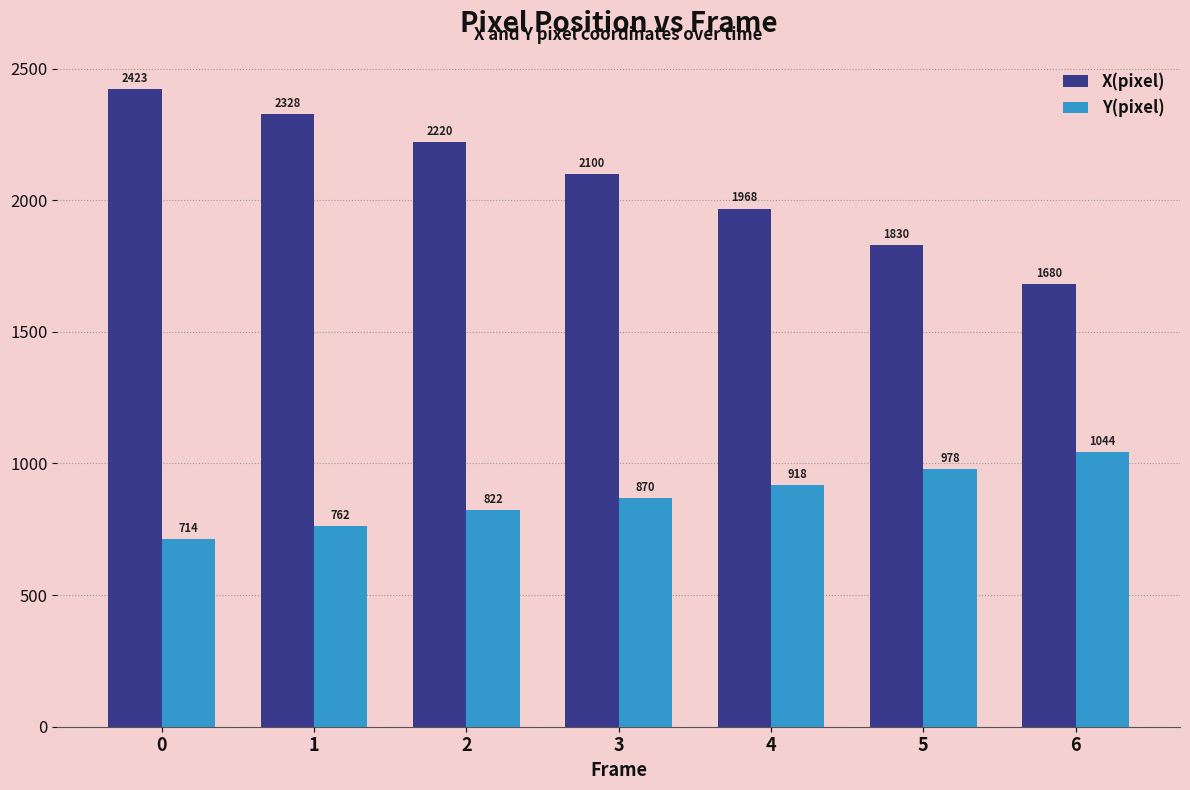

Which series changed the most between 4 and 6?

X(pixel)